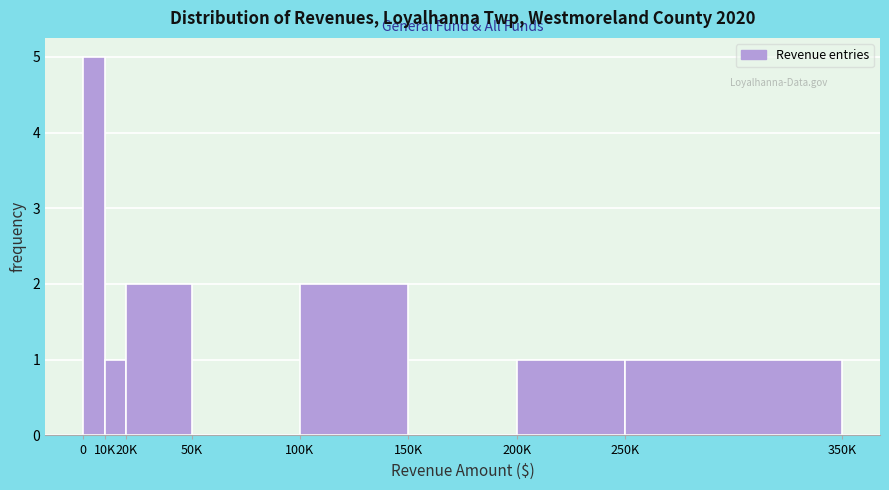

Reading left to right, transcribe all the data shown in this chart.

0=5	10K=1	20K=2	50K=0	100K=2	150K=0	200K=1	250K=1